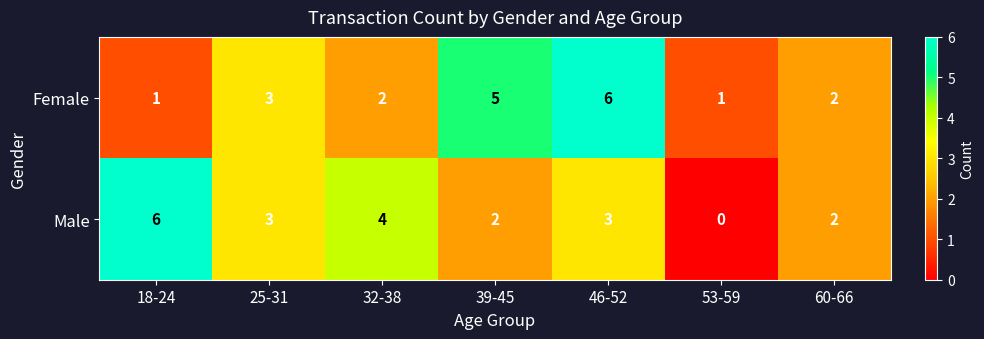

Which series has the largest range (max minus min)?

Male